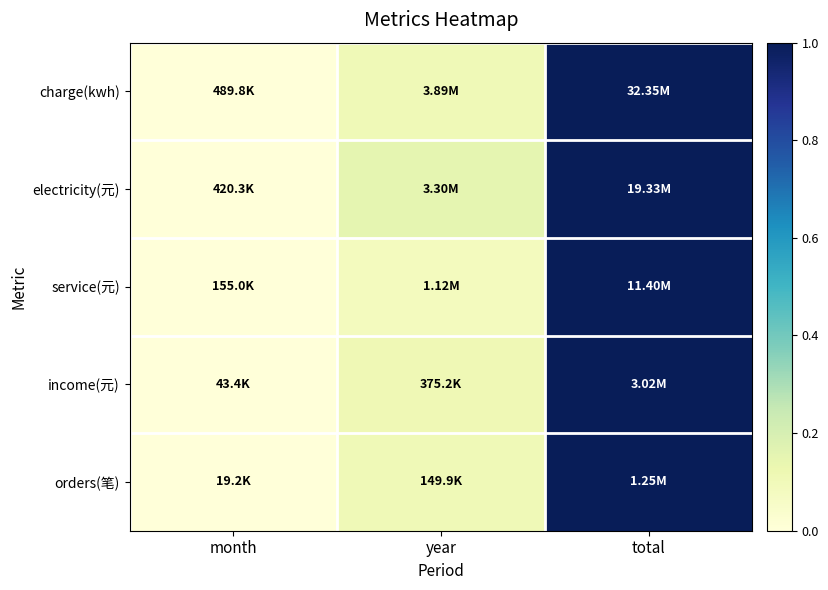

At which category is the sum across all series the highest?

total